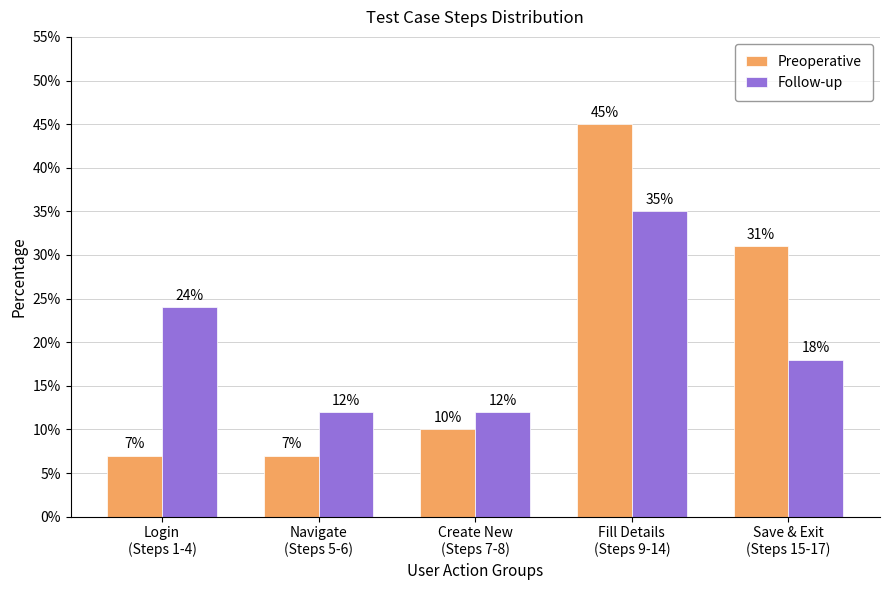

What is the label of the 4th bar from the left?

Fill Details
(Steps 9-14)